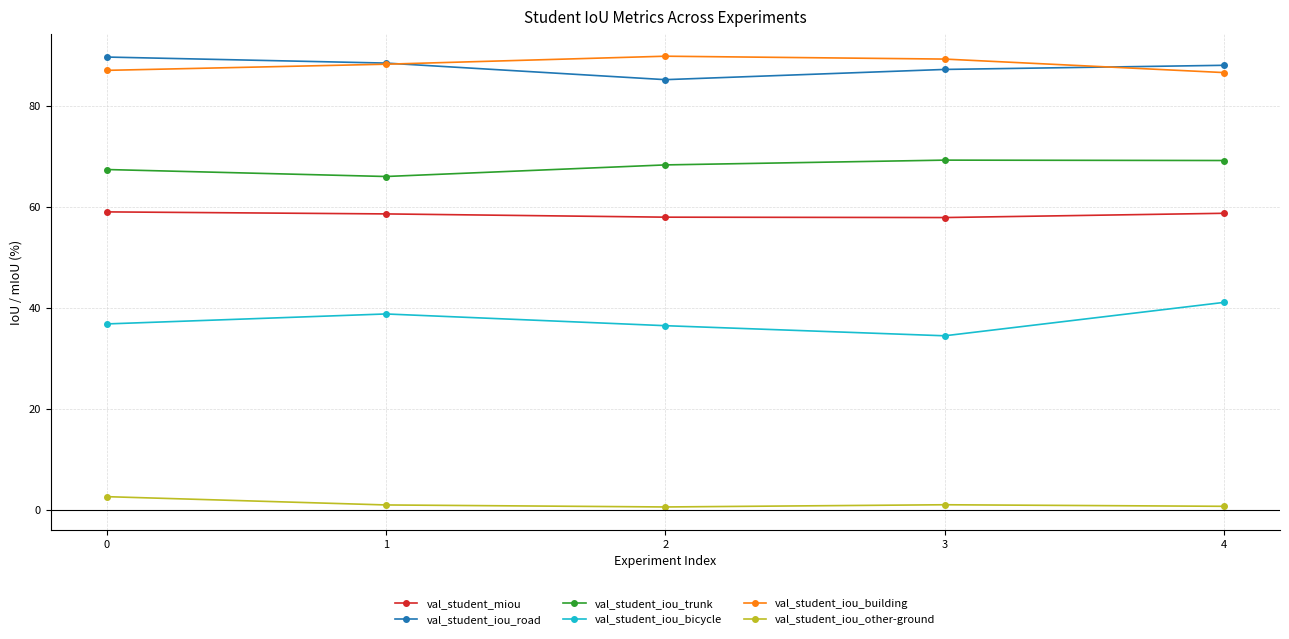

Does the chart have visible grid lines?

Yes